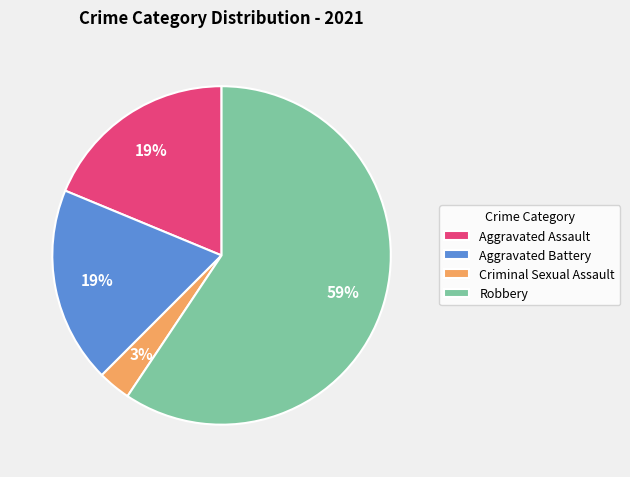

Between Aggravated Assault and Robbery, which is larger?

Robbery